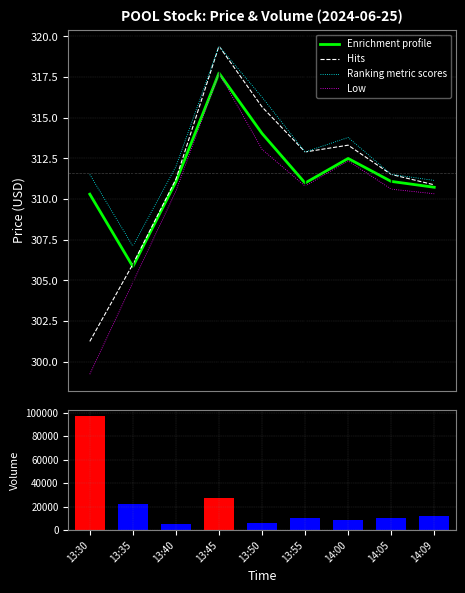

What is the value of the Hits bar at the 7th from the left?

313.3